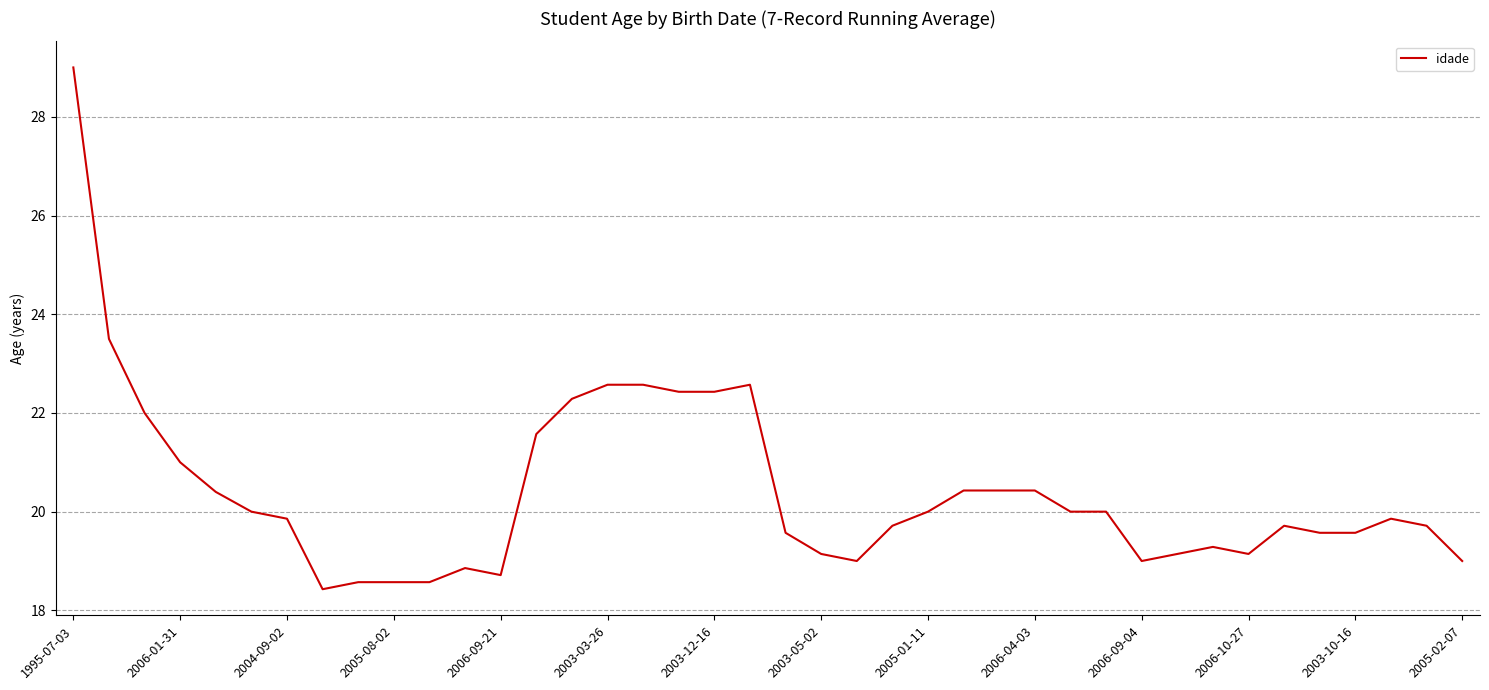

What is the maximum value shown in the chart?

29.0